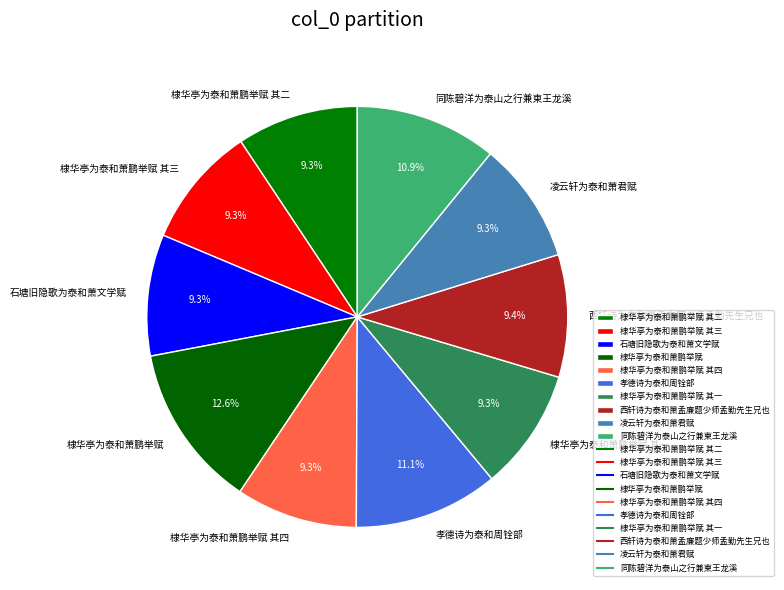

Approximately how many times larger is the value at 同陈碧洋为泰山之行兼柬王龙溪 compared to 孝德诗为泰和周铨部?

1.0